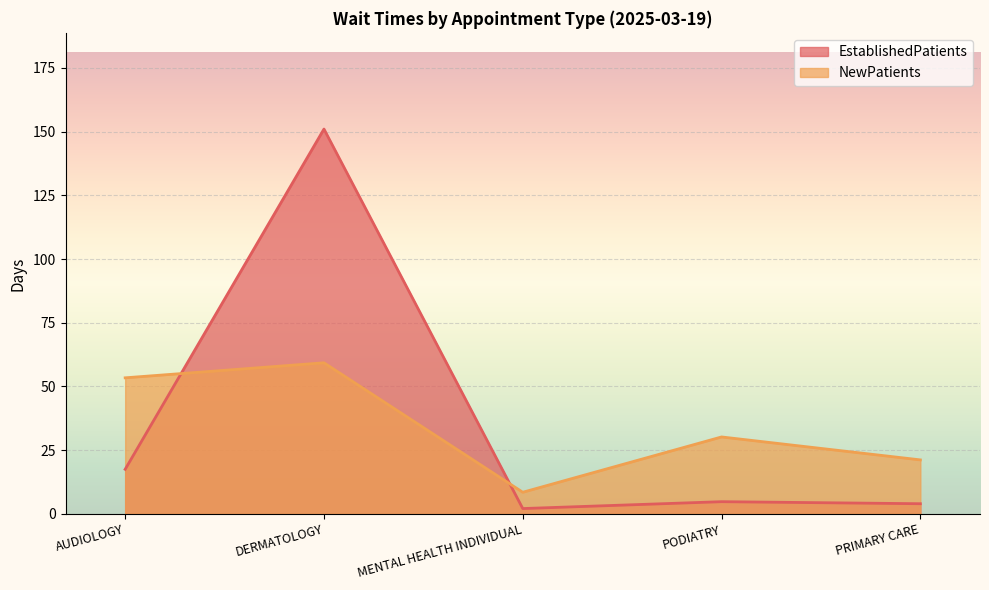

At how many categories does at least one series exceed 95?

1